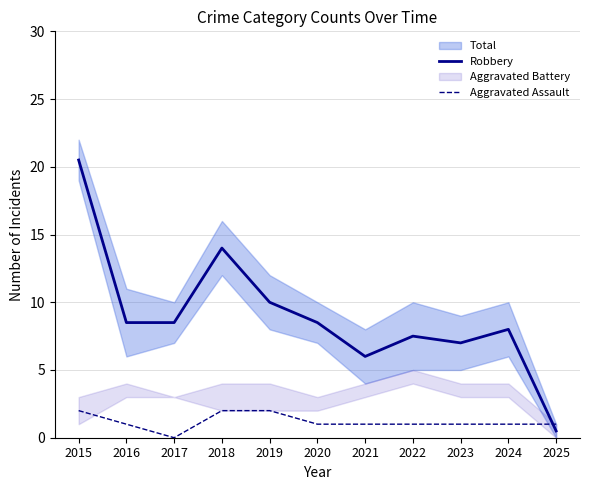

Reading left to right, transcribe all the data shown in this chart.

Robbery: 2015=20.5	2016=8.5	2017=8.5	2018=14.0	2019=10.0	2020=8.5	2021=6.0	2022=7.5	2023=7.0	2024=8.0	2025=0.5
Aggravated Assault: 2015=2.0	2016=1.0	2017=0.0	2018=2.0	2019=2.0	2020=1.0	2021=1.0	2022=1.0	2023=1.0	2024=1.0	2025=1.0